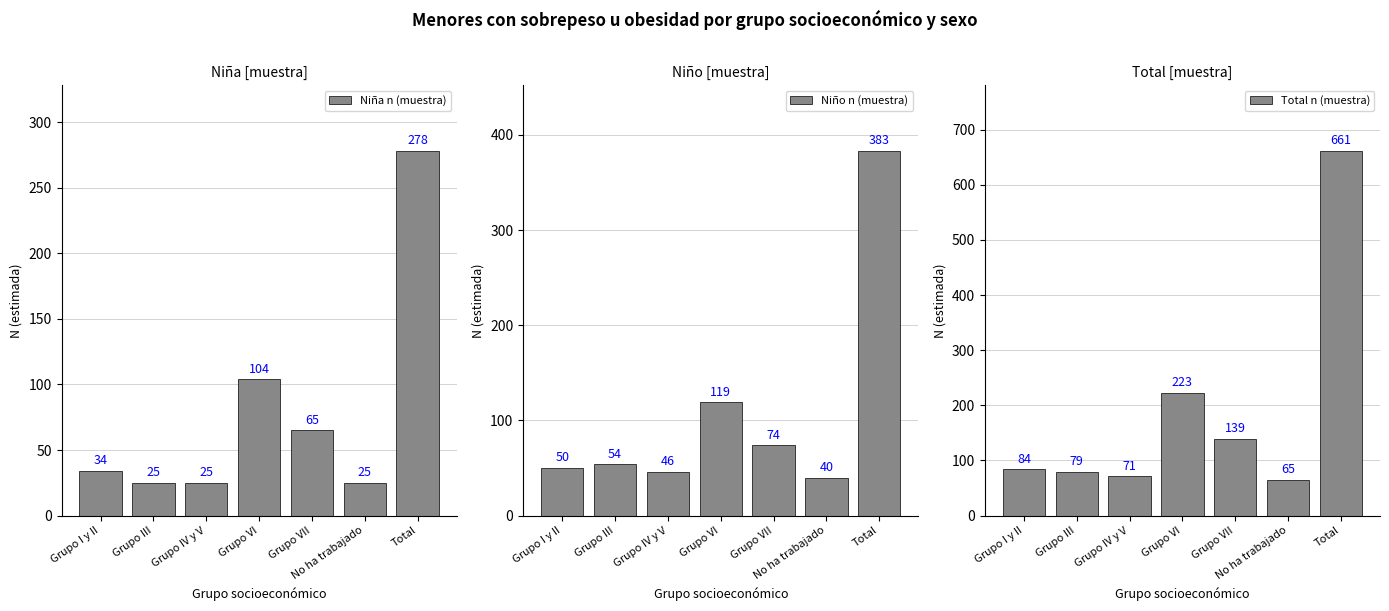

Is the value of Total n (muestra) at Total greater than the value of Niño n (muestra) at Grupo VII?

Yes